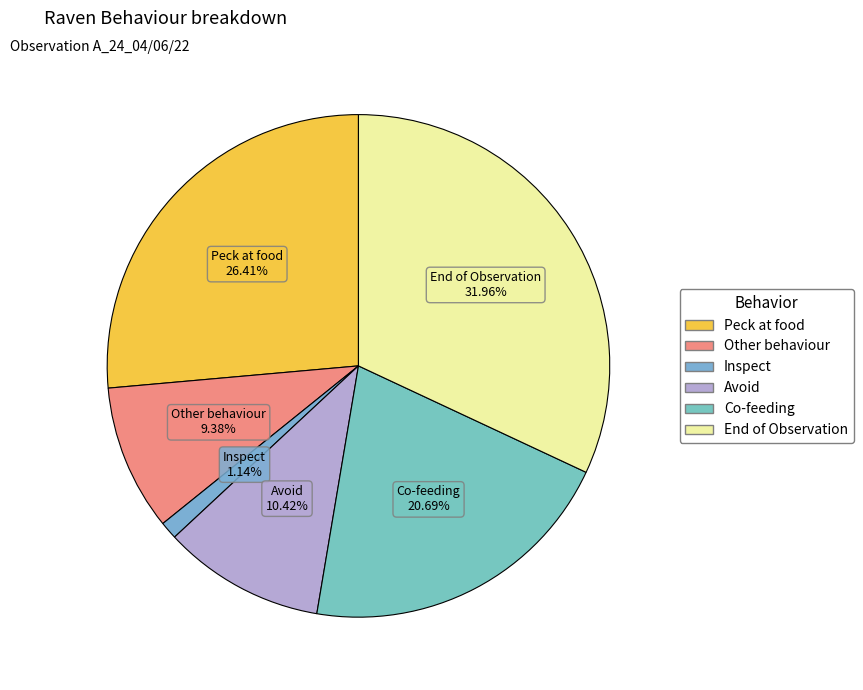

True or false: Inspect accounts for 1% of the total.

True